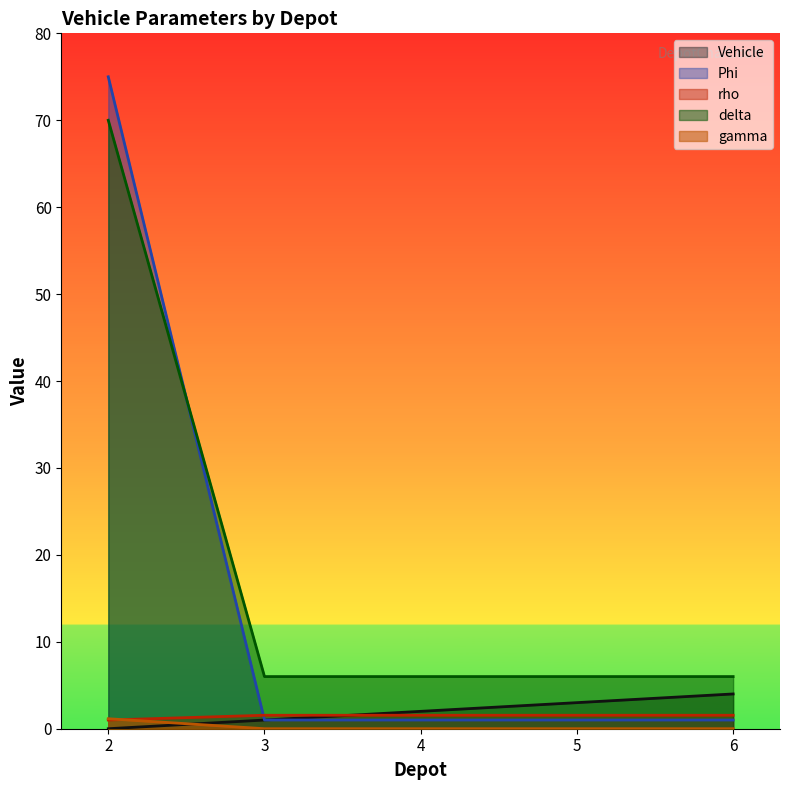

Does the chart display data point markers on the line(s)?

No